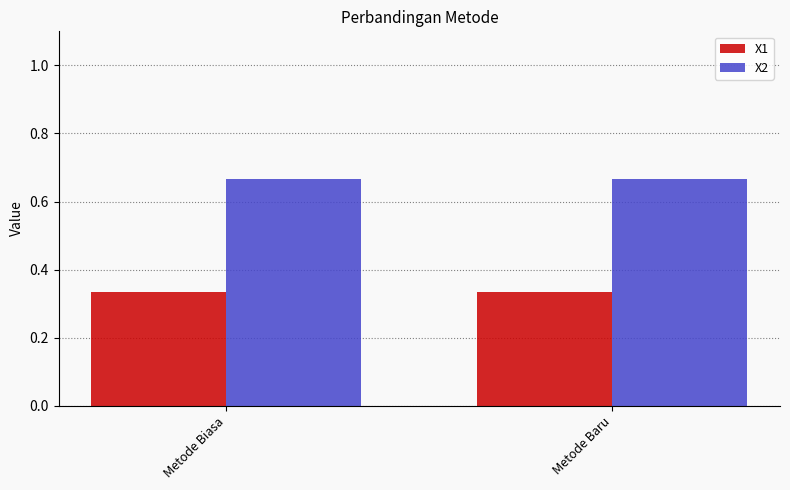

What is the total value across all series at Metode Baru?

1.0